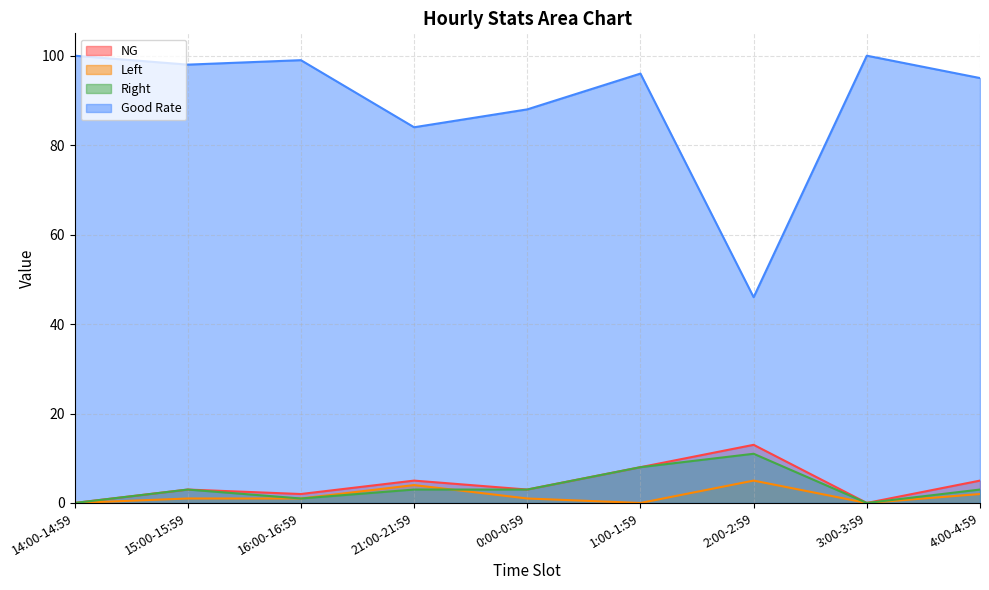

Reading left to right, extract all data points from this chart.

NG: 0	3	2	5	3	8	13	0	5
Left: 0	1	1	4	1	0	5	0	2
Right: 0	3	1	3	3	8	11	0	3
Good Rate: 100	98	99	84	88	96	46	100	95